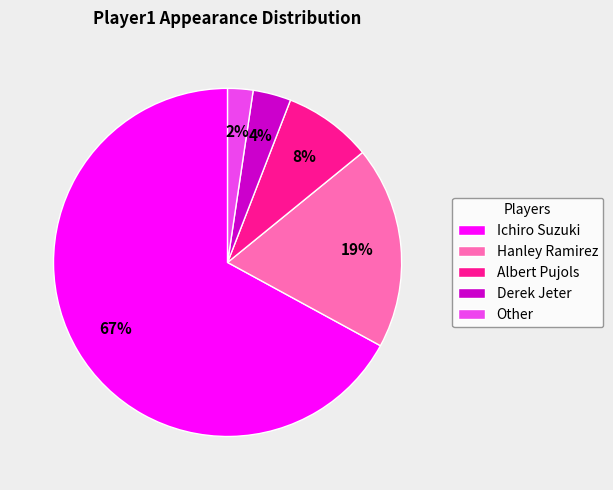

Count the number of slices in the pie.

5